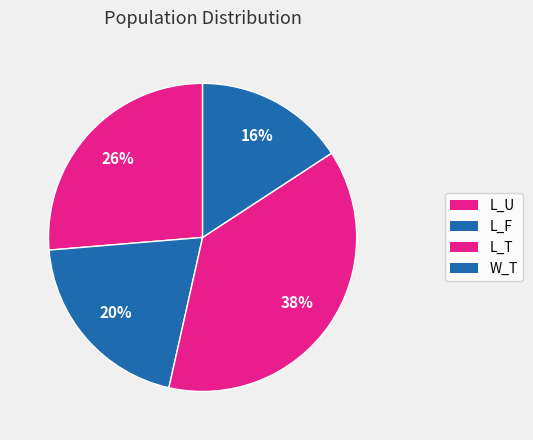

Is L_F the majority of the pie?

No